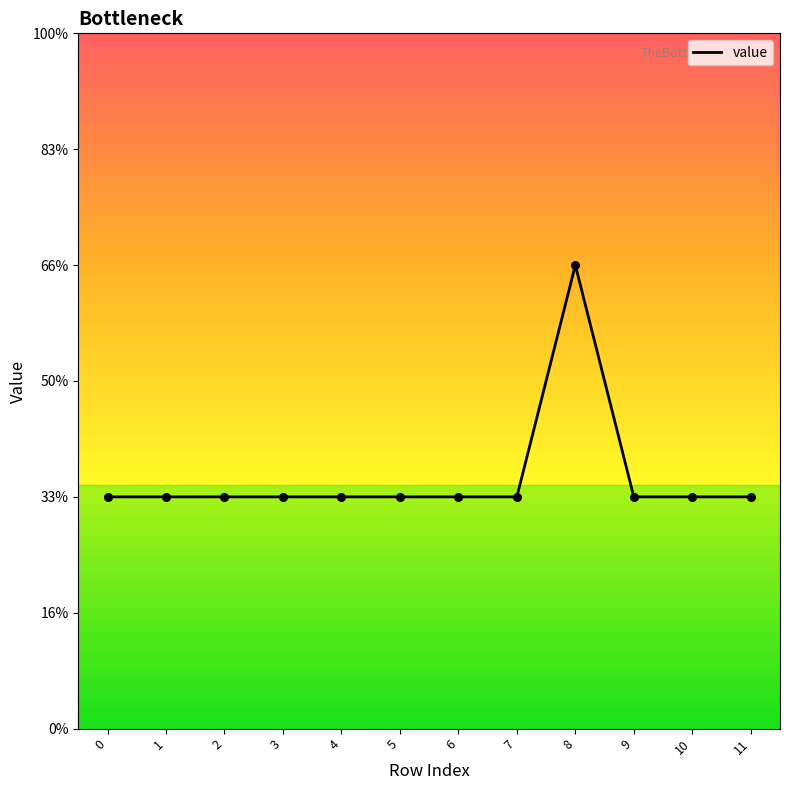

What is the ratio of the value at 8 to the value at 6?

2.0